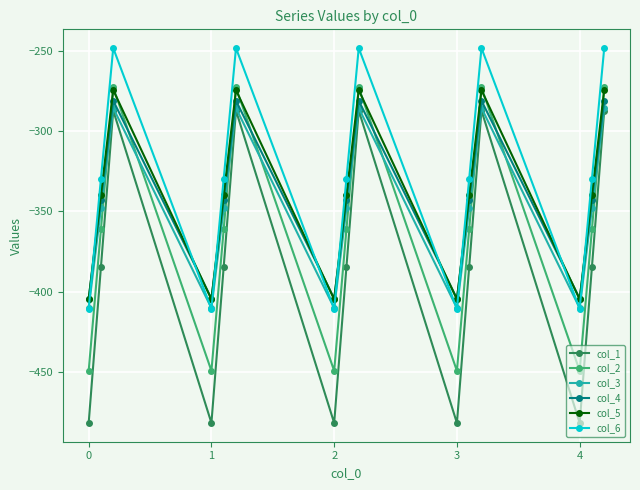

How many interior local valleys does the col_1 series have?

4